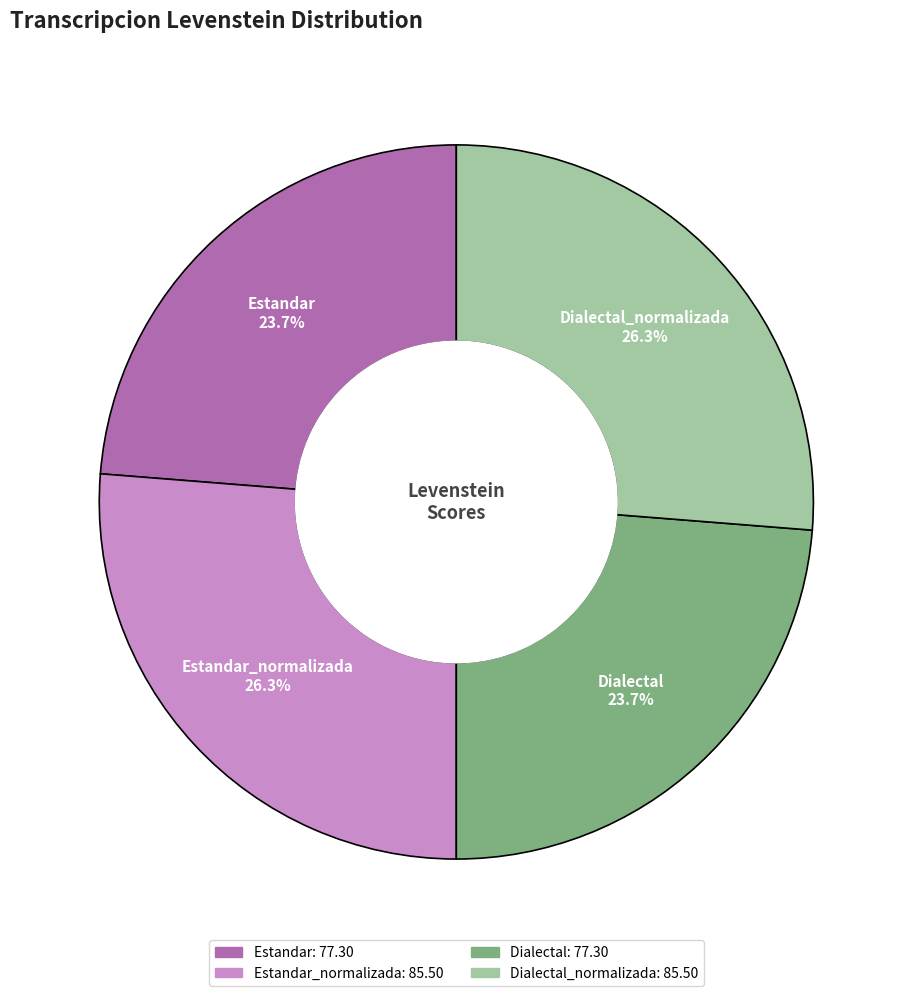

Does any single category account for the majority?

No